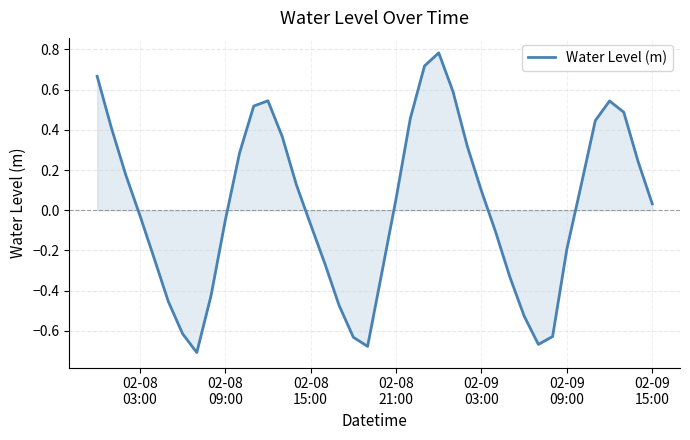

Does the chart display data point markers on the line(s)?

No